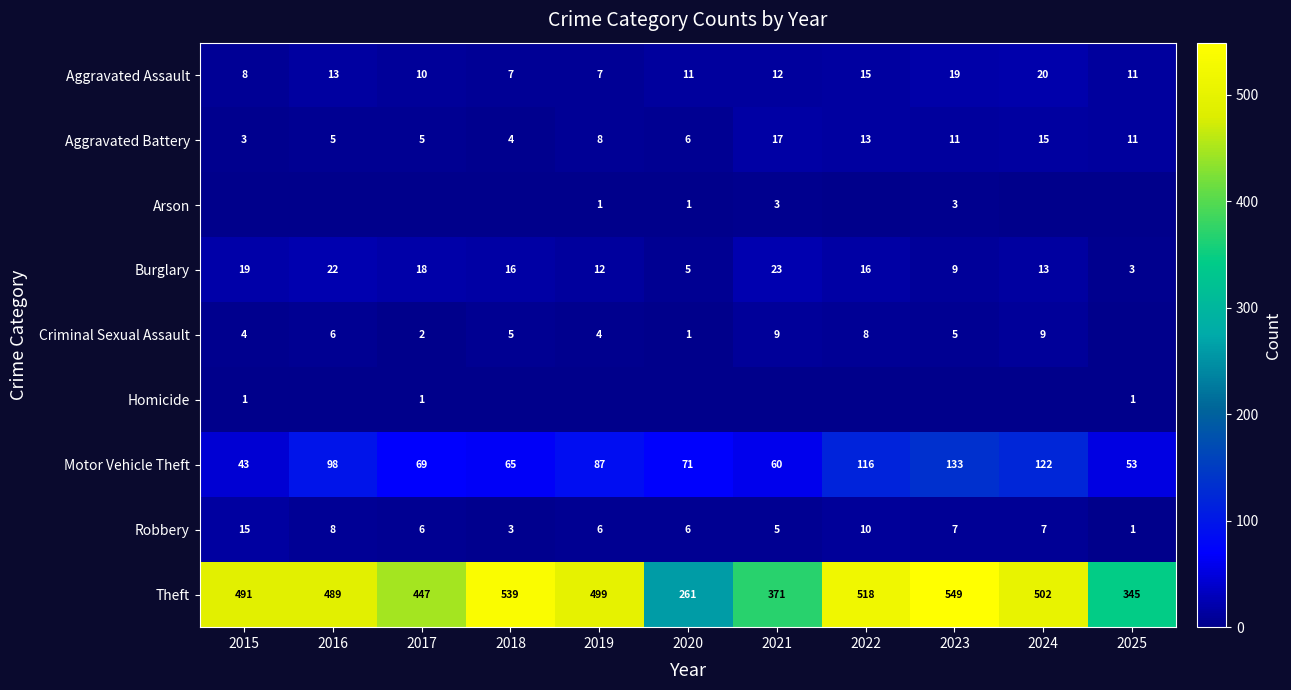

What is the spread (max minus min) of values at 2016?

489